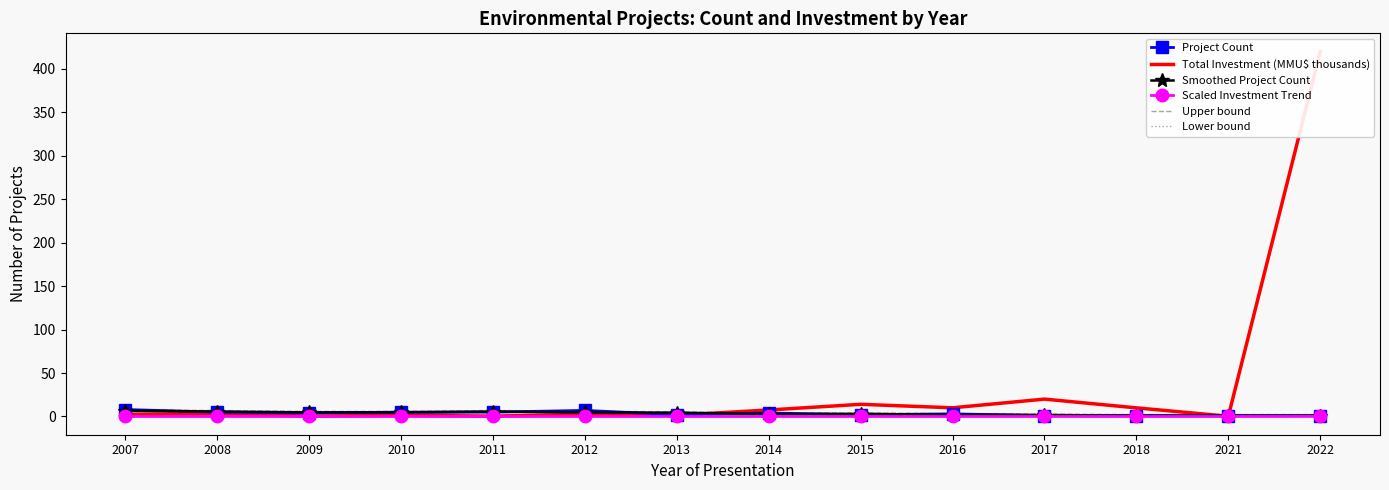

Reading right to left, what are all the values shown in this chart?

Project Count: 2022=1.0	2021=1.0	2018=1.0	2017=1.0	2016=3.0	2015=2.0	2014=4.0	2013=2.0	2012=7.0	2011=5.0	2010=5.0	2009=4.0	2008=5.0	2007=8.0
Total Investment (MMU$ thousands): 2022=420.0	2021=0.2	2018=9.9	2017=20.0	2016=10.0	2015=14.0	2014=7.5	2013=1.4	2012=2.5	2011=0.4	2010=1.4	2009=0.4	2008=3.3	2007=2.2
Smoothed Project Count: 2022=1.0	2021=1.0	2018=1.0	2017=1.7	2016=2.0	2015=3.0	2014=2.7	2013=4.3	2012=4.7	2011=5.7	2010=4.7	2009=4.7	2008=5.7	2007=6.5
Scaled Investment Trend: 2022=0.1	2021=0.0	2018=0.0	2017=0.0	2016=0.0	2015=0.0	2014=0.0	2013=0.0	2012=0.0	2011=0.0	2010=0.0	2009=0.0	2008=0.0	2007=0.0
Upper bound: 2022=2.2	2021=2.2	2018=2.2	2017=2.9	2016=3.2	2015=4.2	2014=3.9	2013=5.5	2012=5.9	2011=6.9	2010=5.9	2009=5.9	2008=6.9	2007=7.7
Lower bound: 2022=0.2	2021=0.2	2018=0.2	2017=0.9	2016=1.2	2015=2.2	2014=1.9	2013=3.5	2012=3.9	2011=4.9	2010=3.9	2009=3.9	2008=4.9	2007=5.7